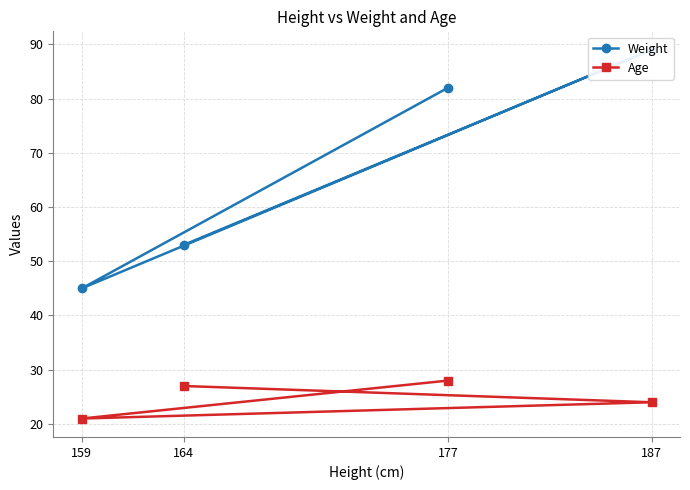

The value of Weight at 159 is 26. True or false?

False